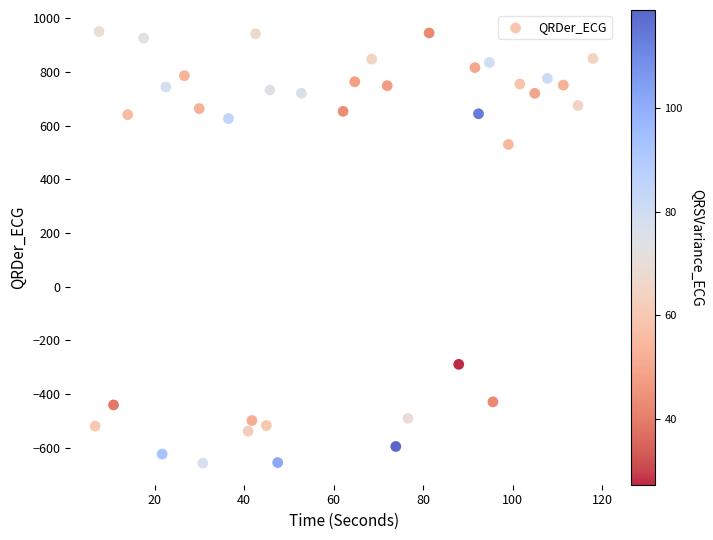

What Y value in the scatter plot is closest to 146?

530.2